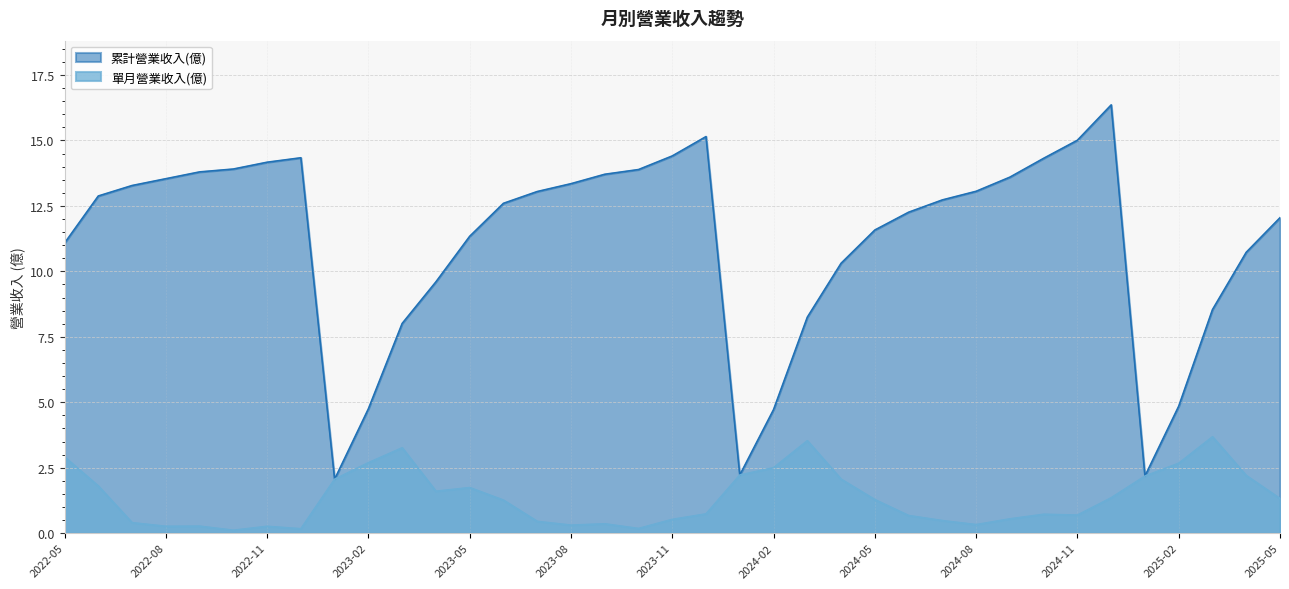

What is the difference between the maximum and minimum values in the 累計營業收入(億) series?

14.3